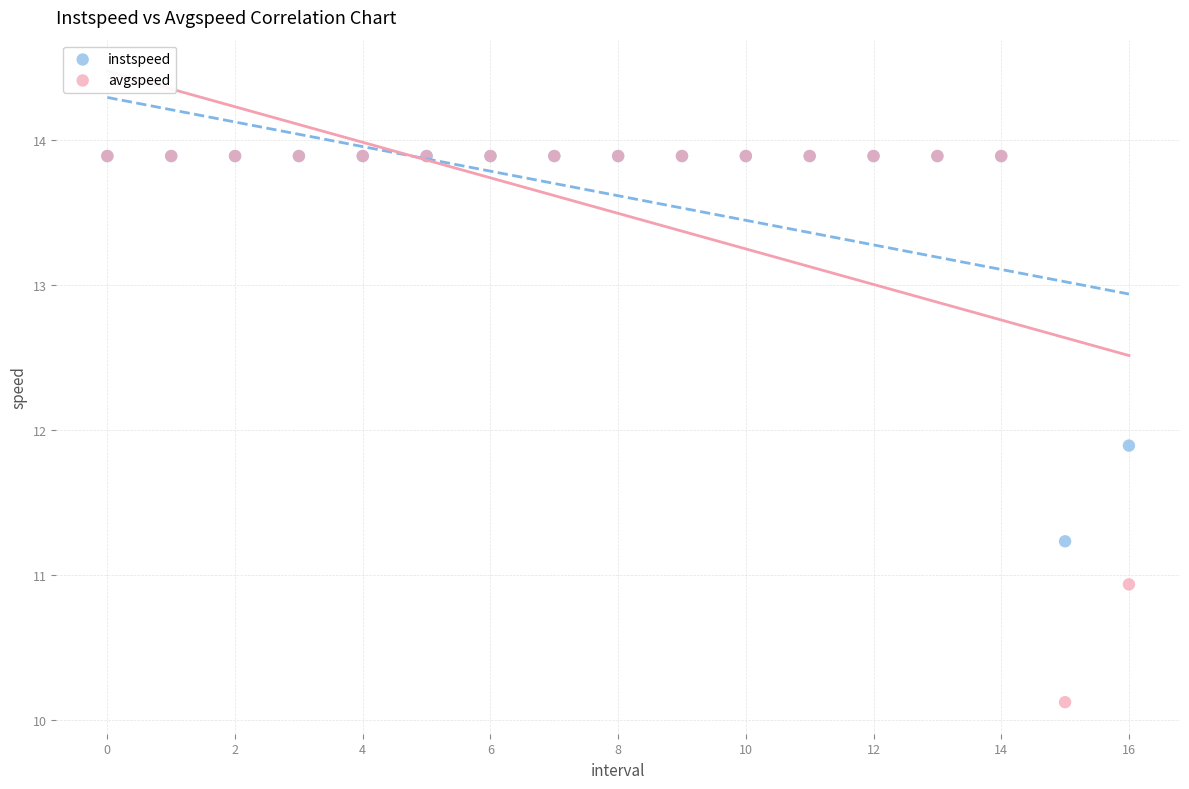

In the instspeed series, what Y value is closest to 12?

11.9